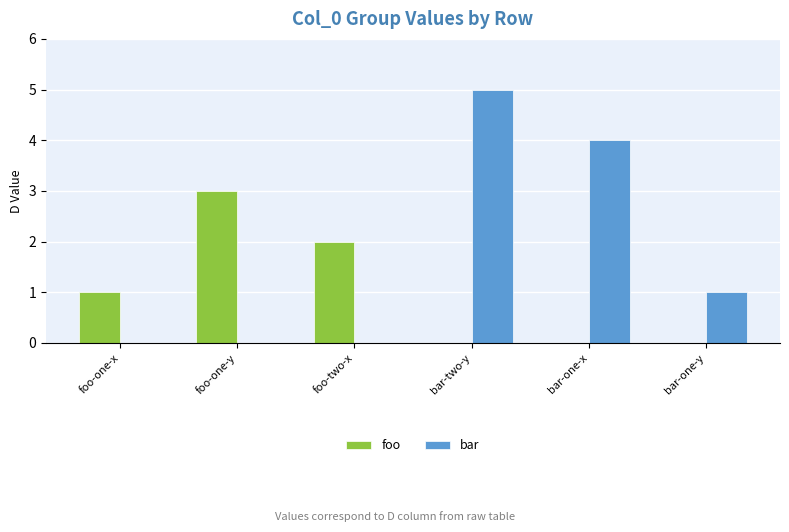

What is the spread (max minus min) of values at bar-one-x?

4